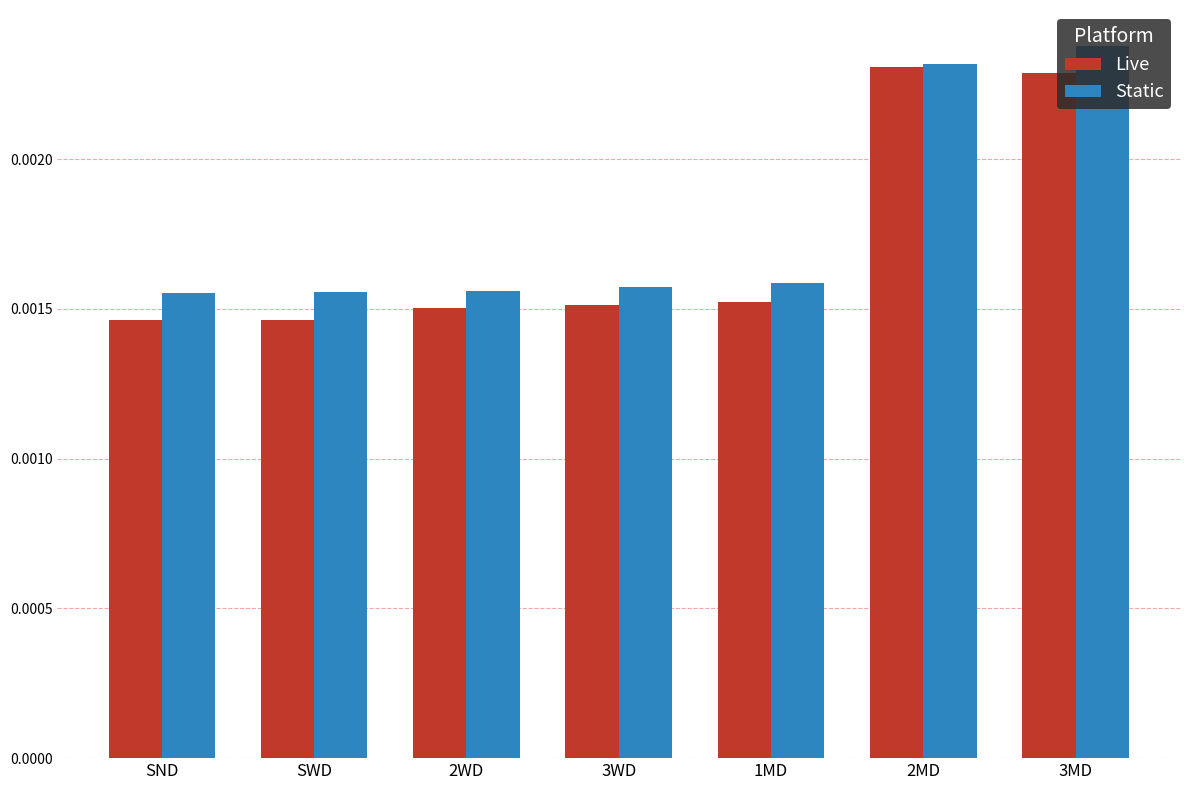

How many bars are there in total?

14